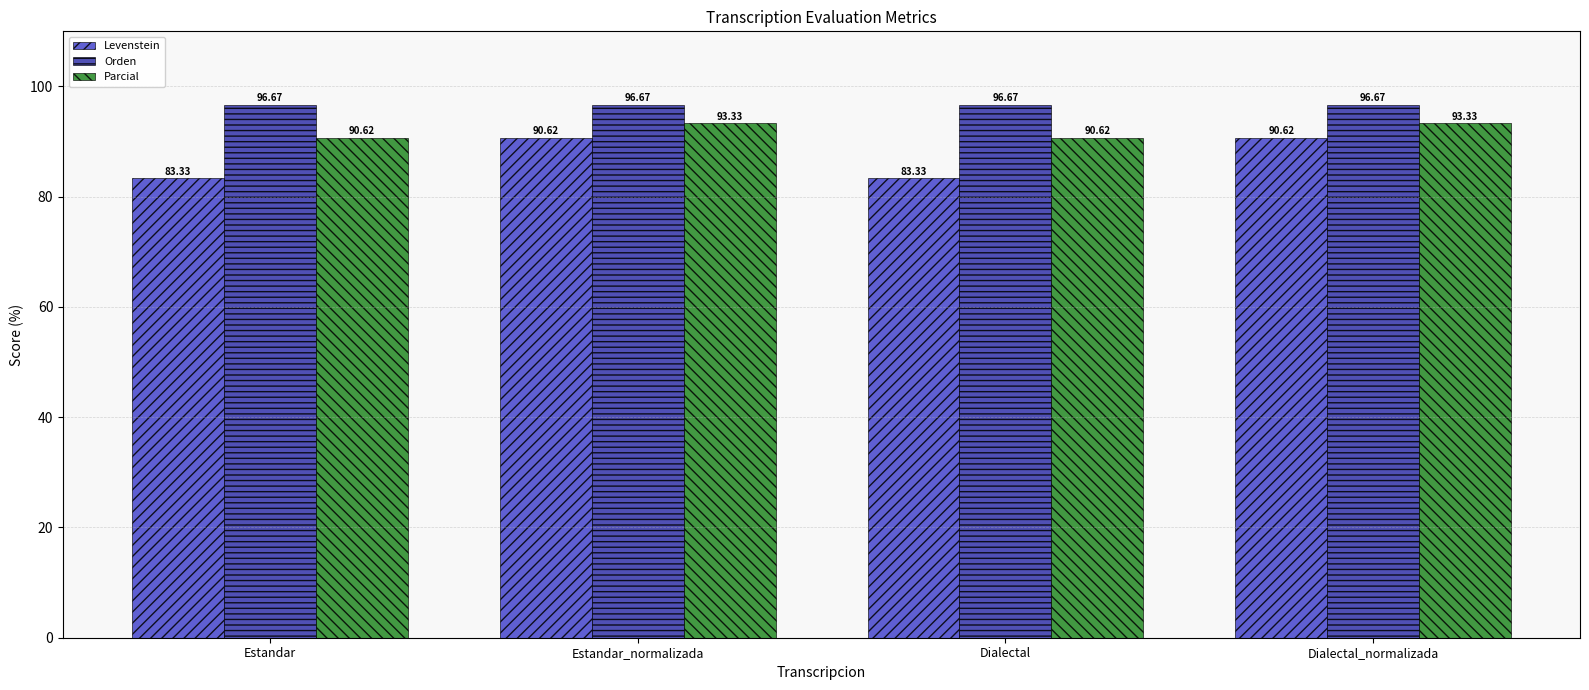

True or false: Levenstein has a value of 83.3 at Estandar.

True